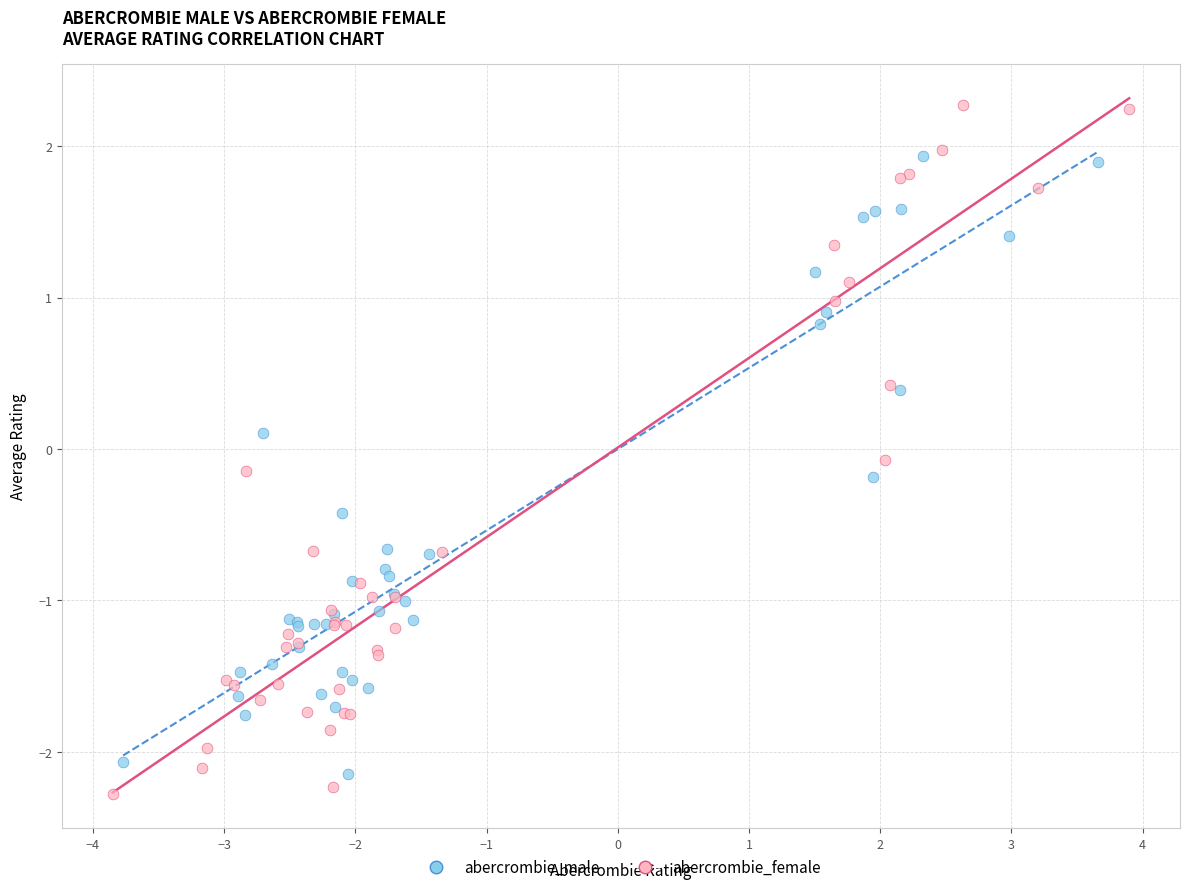

Which series reaches the maximum Y coordinate?

abercrombie_female